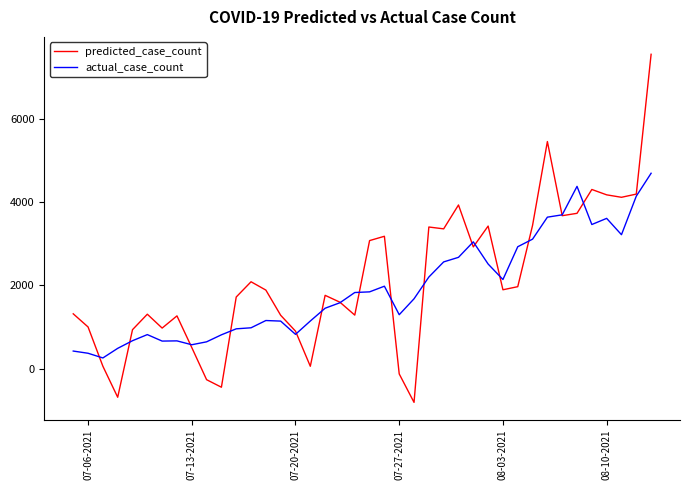

What is the maximum value for actual_case_count?

4701.0